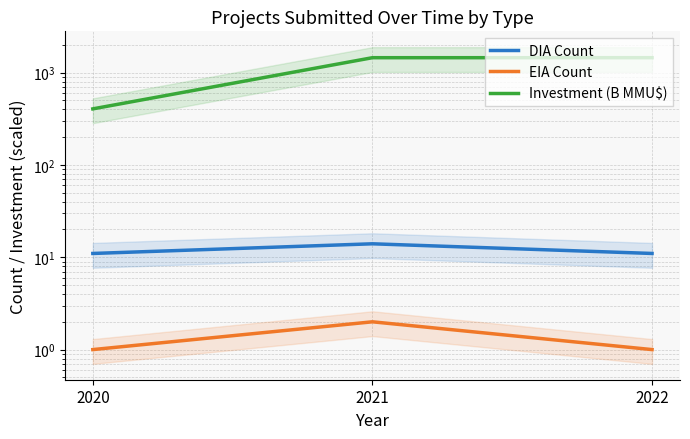

At which category is the sum across all series the highest?

2021